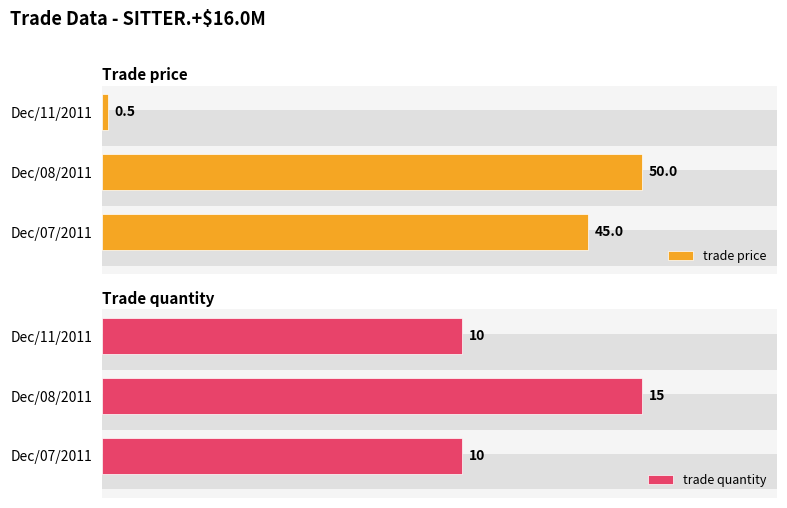

Which series has the largest range (max minus min)?

trade price